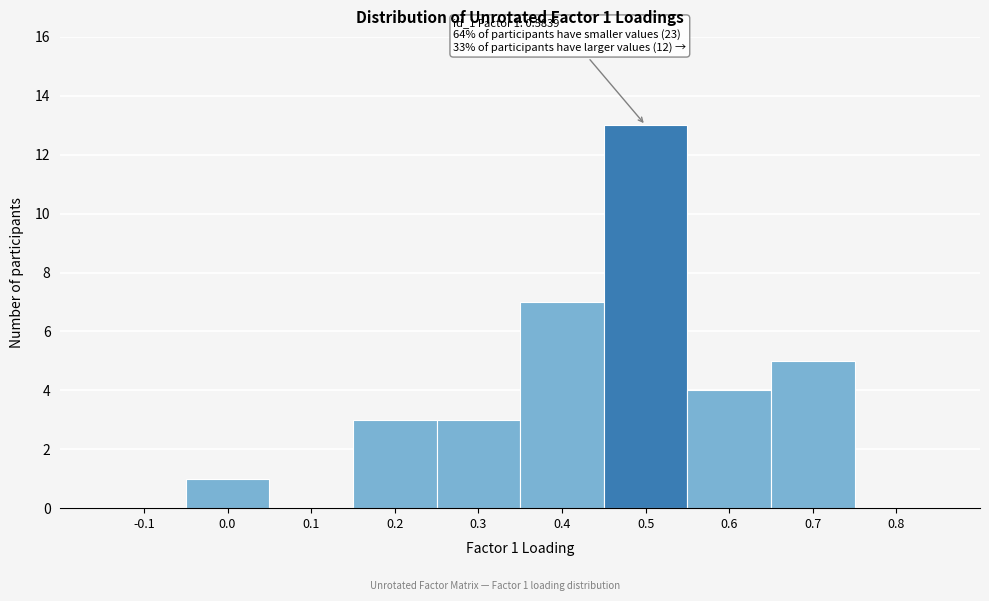

Reading right to left, what are all the values shown in this chart?

0.8=0	0.7=5	0.6=4	0.5=13	0.4=7	0.3=3	0.2=3	0.1=0	0.0=1	-0.1=0